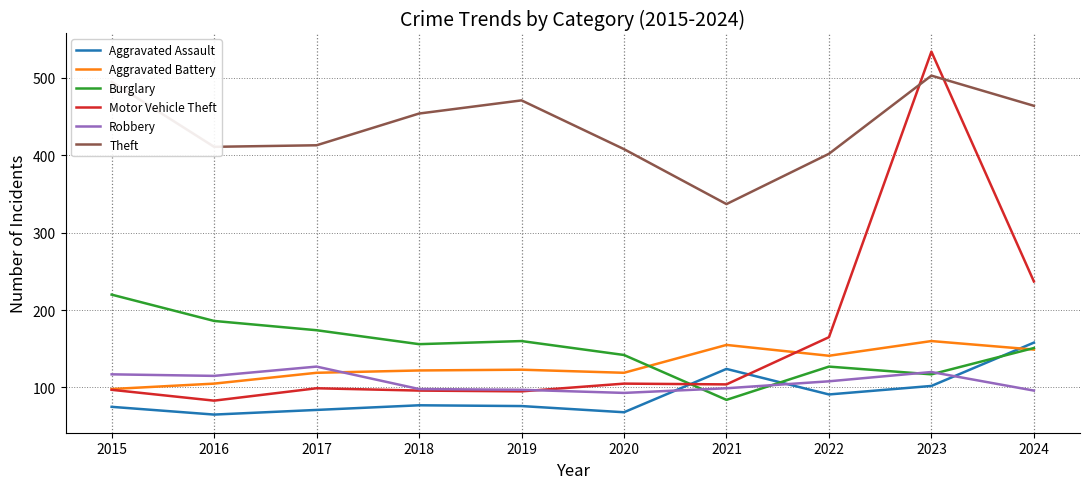

True or false: Burglary has a value of 151 at 2024.

True